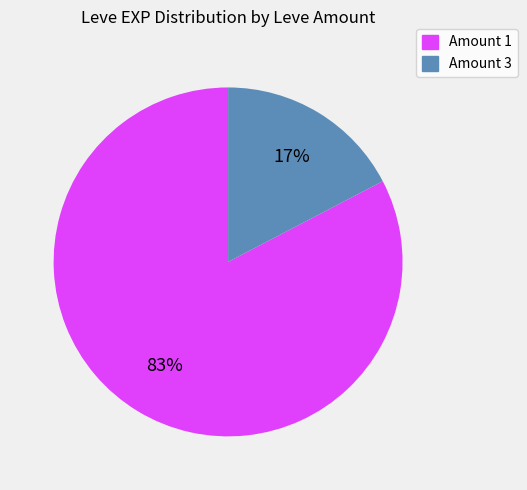

Combined, do Amount 3 and Amount 1 account for over 50%?

Yes